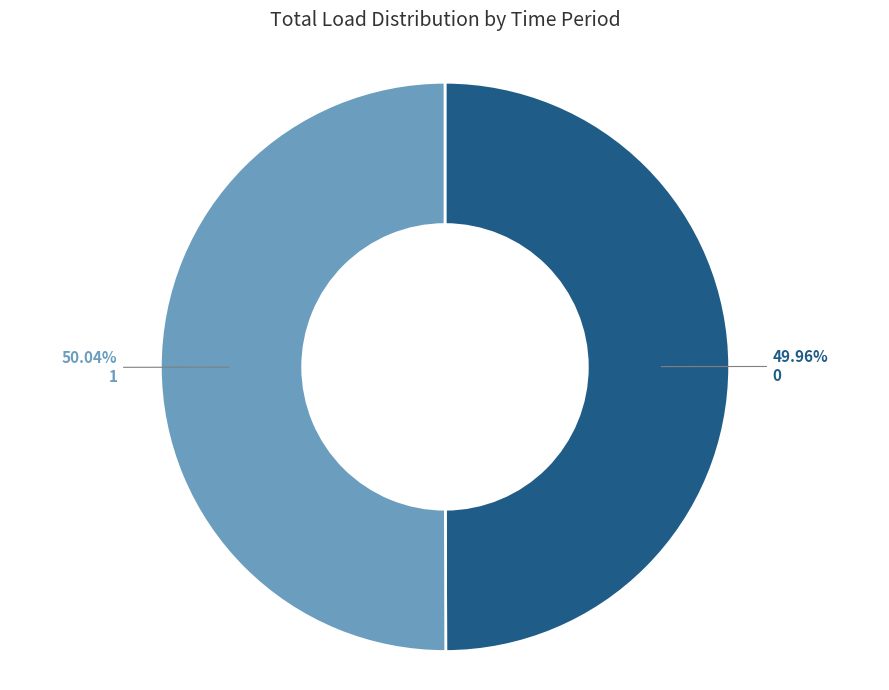

Do 0 and 1 together represent more than half of the pie?

Yes